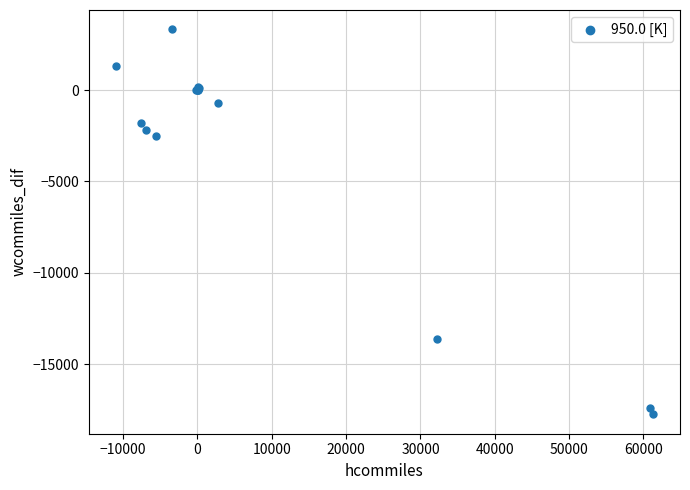

What Y value in the scatter plot is closest to -7212?

-2523.8